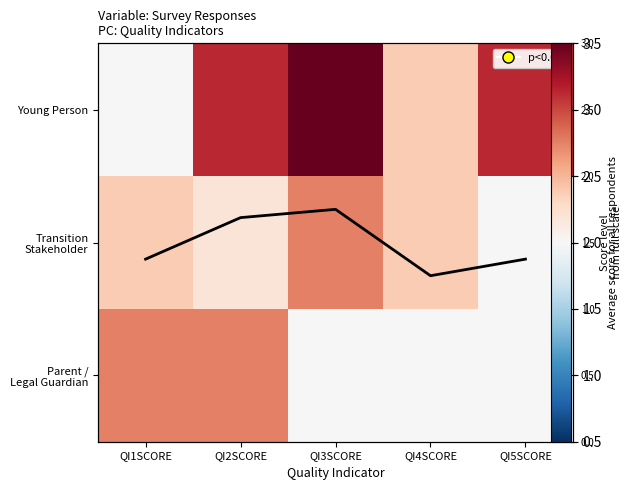

What is the difference between the maximum and second lowest values in the Transition Stakeholder series?

0.6